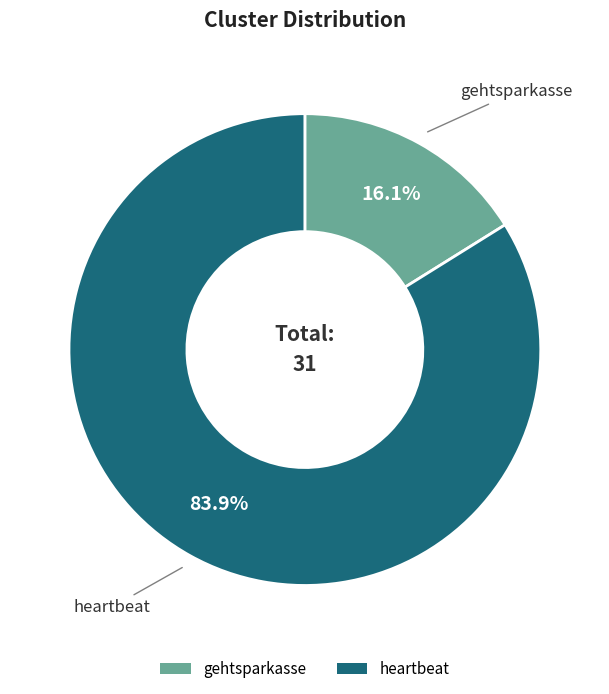

Is heartbeat the majority of the pie?

Yes